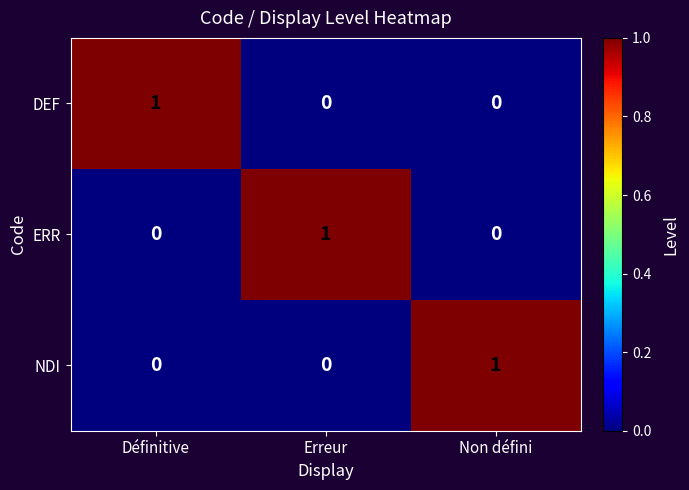

The value of ERR at Erreur is 1. True or false?

True